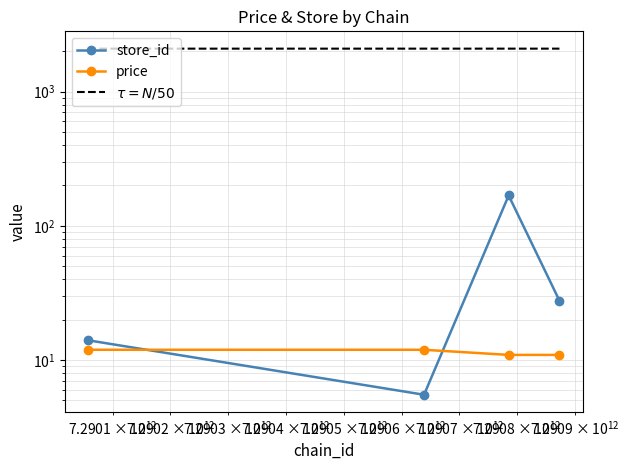

How many values in the price series exceed 11?

2